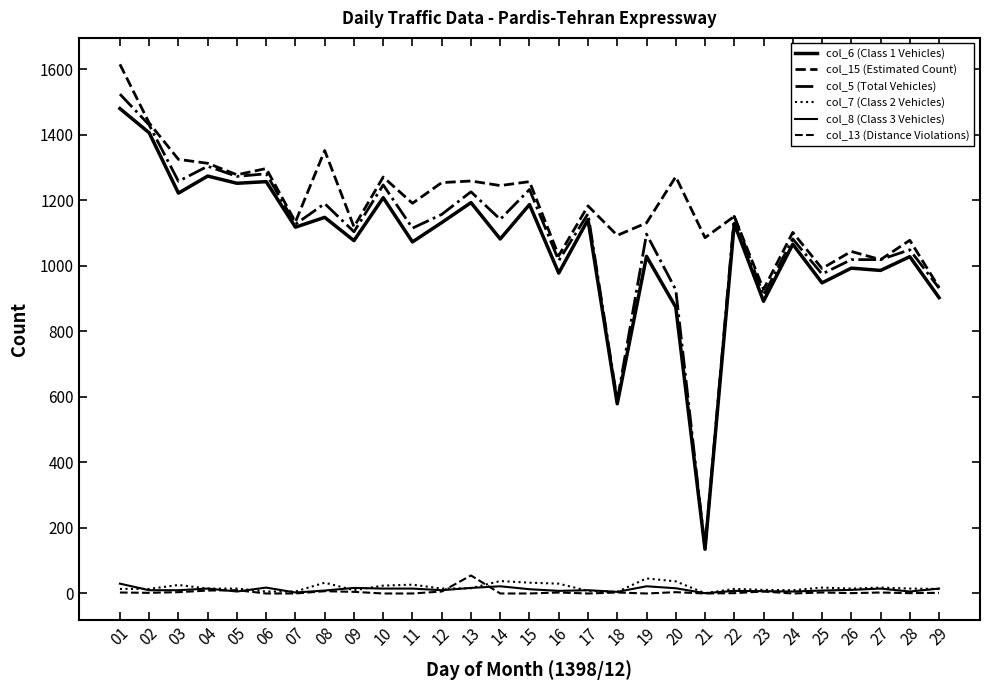

What is the lowest value of the col_6 (Class 1 Vehicles) series?

135